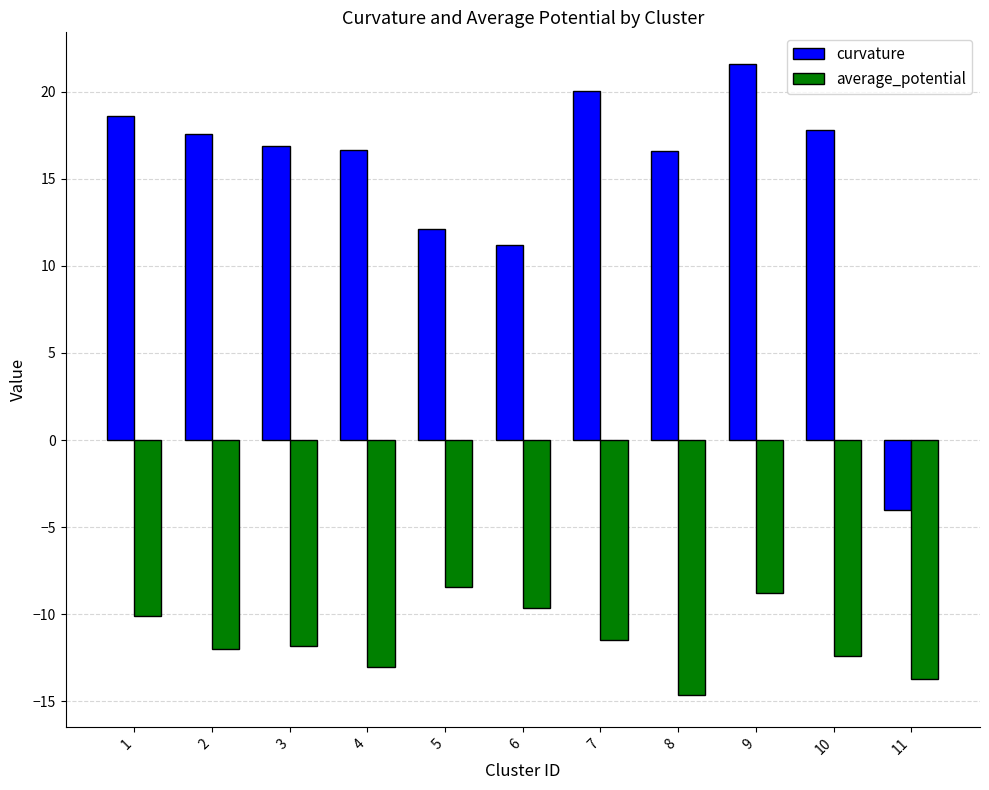

What is the value of the average_potential bar at the 2nd from the left?

-12.0